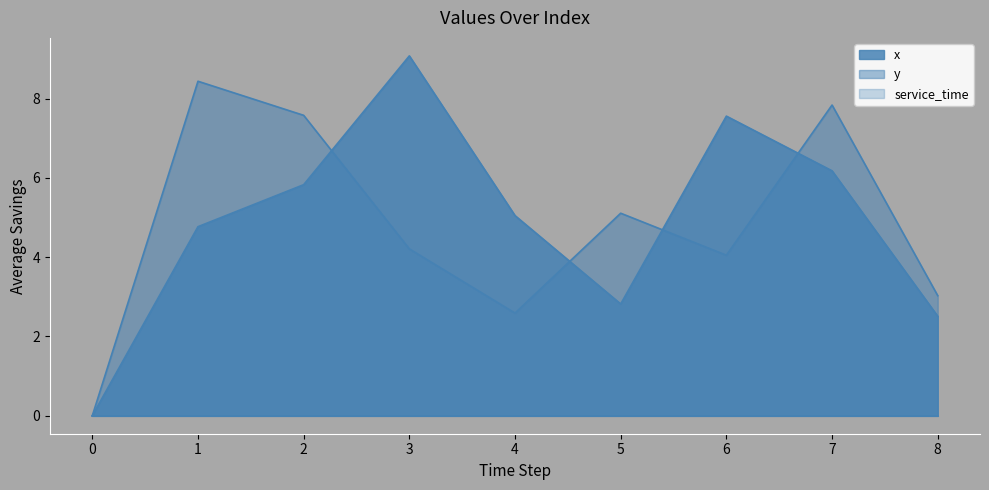

At which category is the sum across all series the highest?

7